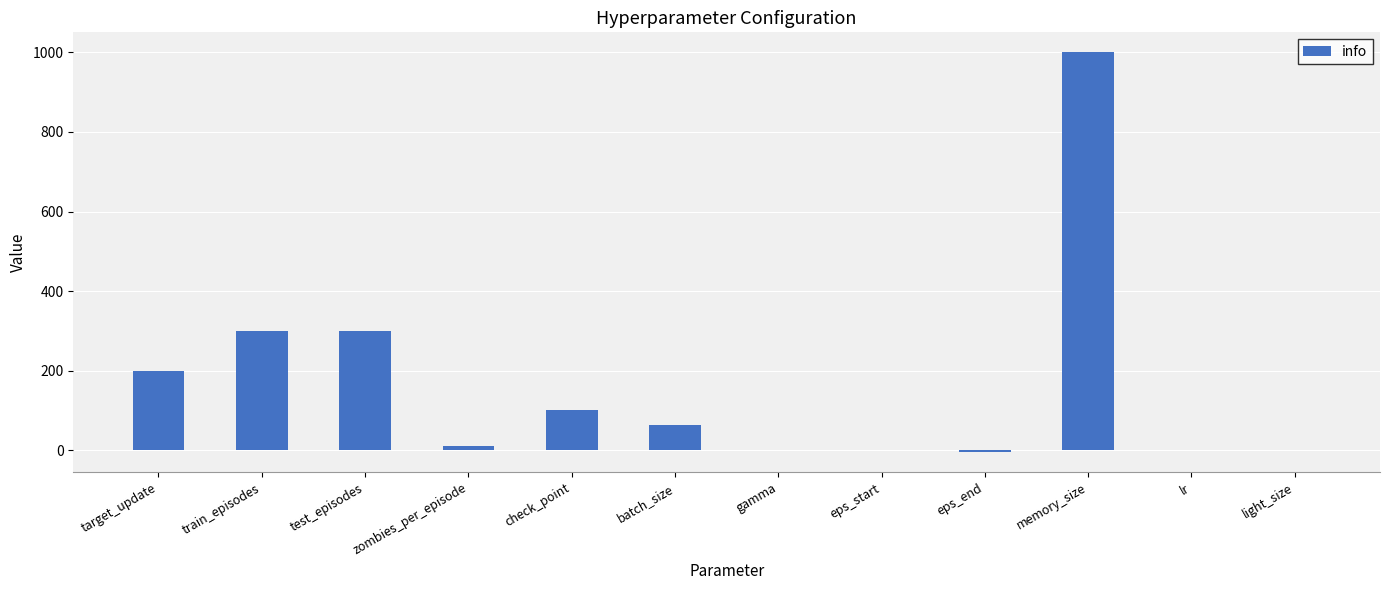

What is the change in value from target_update to memory_size?

+800.0